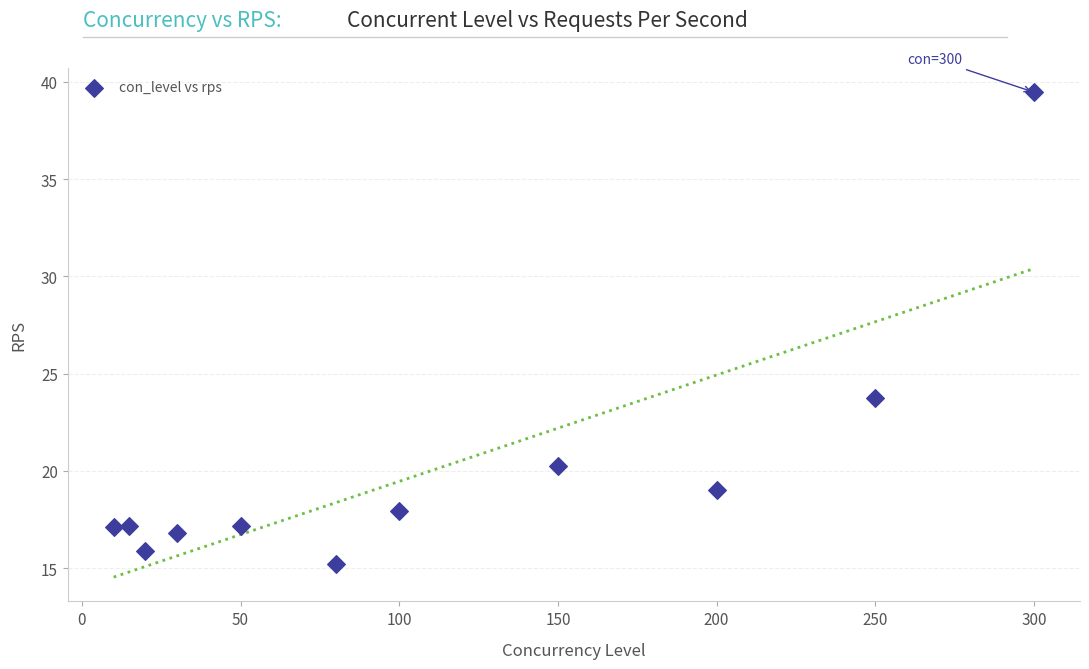

What is the average Y value?

20.0